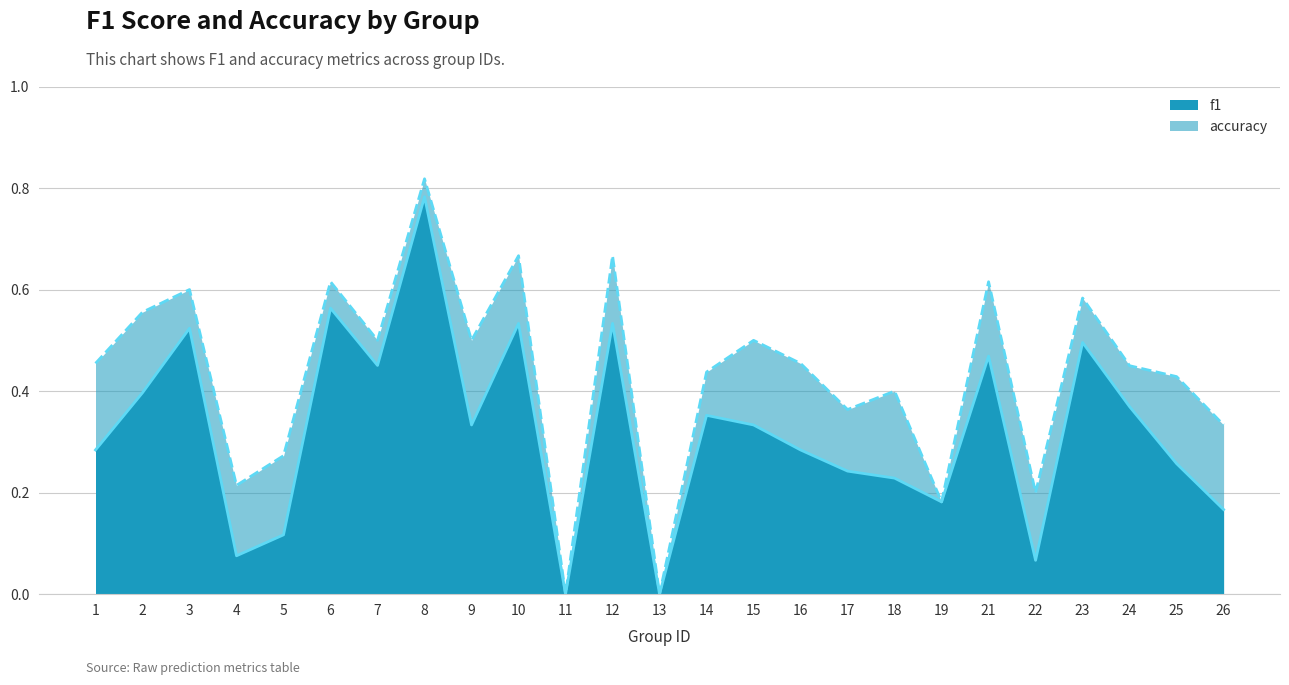

True or false: accuracy and f1 intersect in this chart.

False